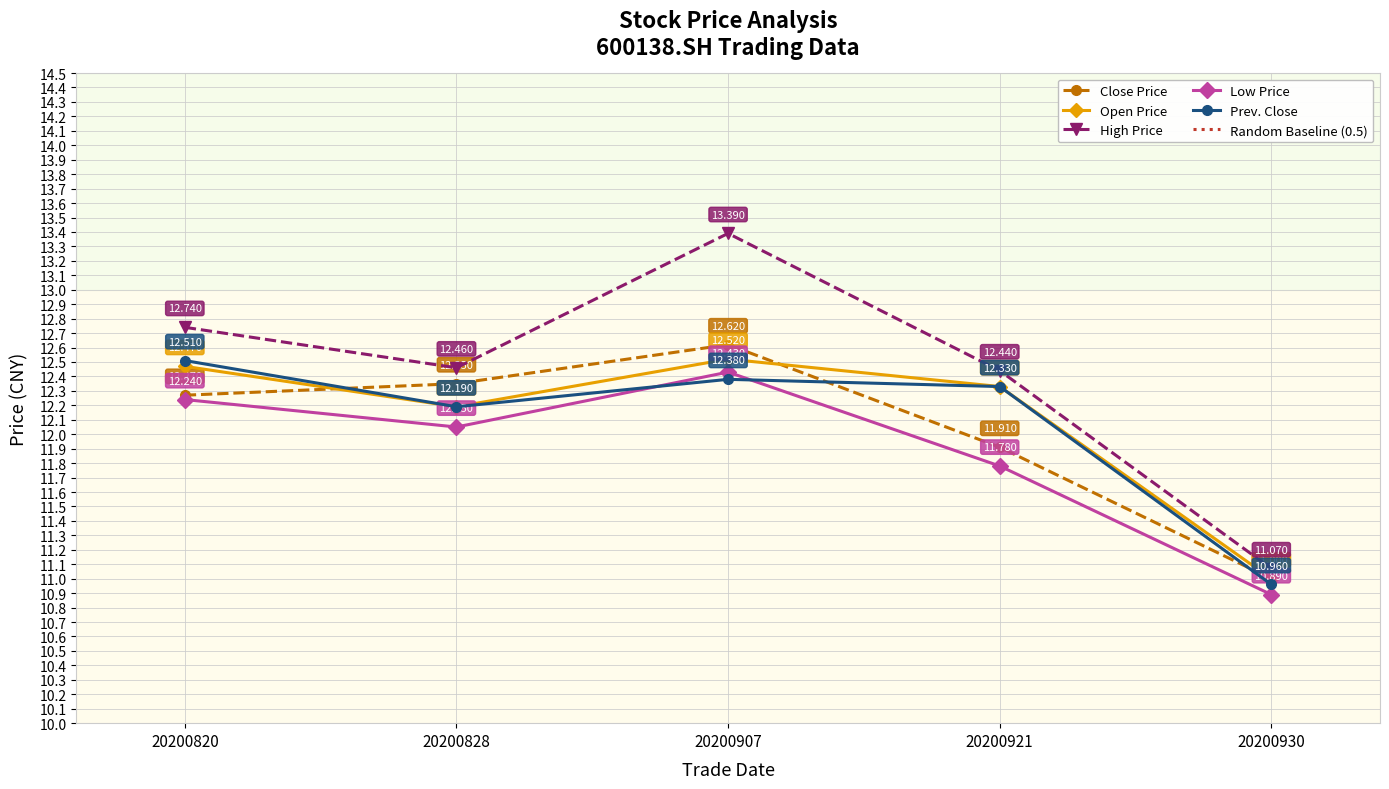

Reading left to right, list all the values displayed in this chart.

Close Price: 12.3	12.3	12.6	11.9	11.0
Open Price: 12.5	12.2	12.5	12.3	11.0
High Price: 12.7	12.5	13.4	12.4	11.1
Low Price: 12.2	12.1	12.4	11.8	10.9
Prev. Close: 12.5	12.2	12.4	12.3	11.0
Random Baseline (0.5): -0.0	0.0	0.0	-0.0	0.0